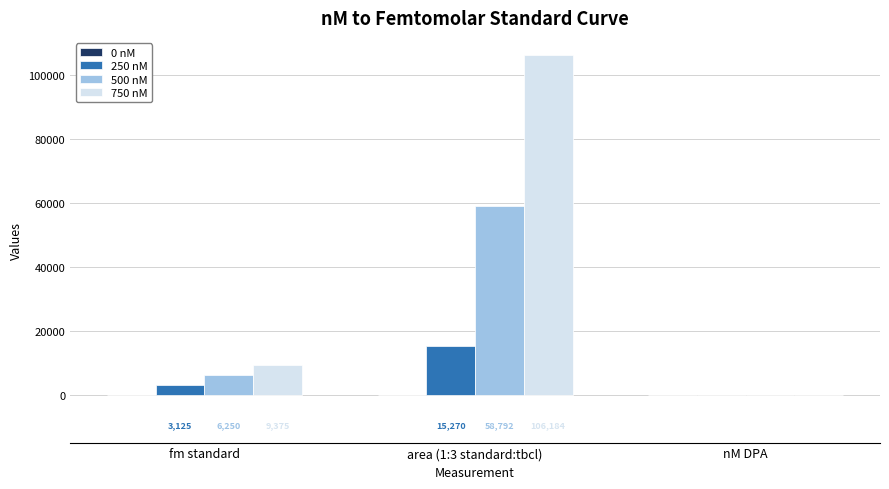

Which series changed the most between fm standard and nM DPA?

750 nM